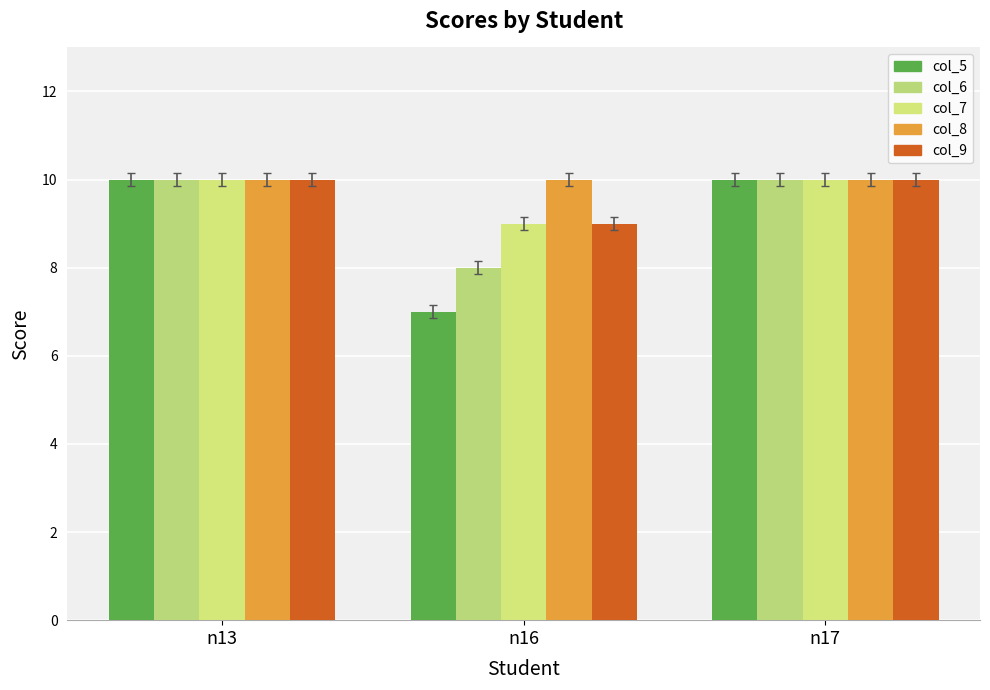

What is the total value across all series at n13?

50